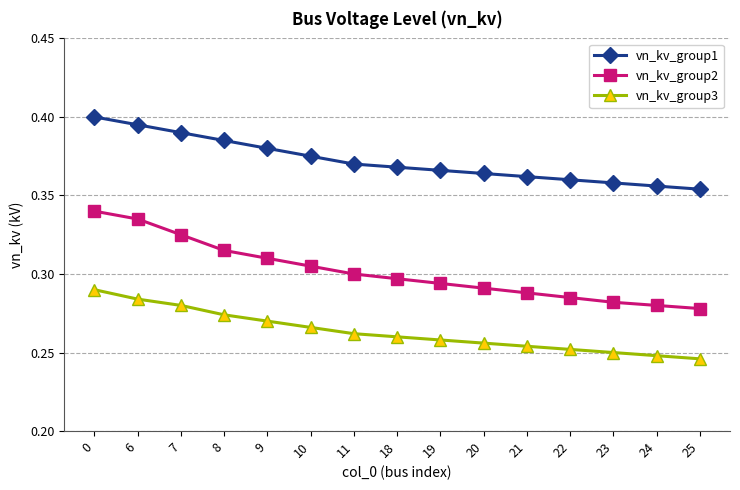

Rank the series by their maximum value, from lowest to highest.

vn_kv_group3, vn_kv_group2, vn_kv_group1